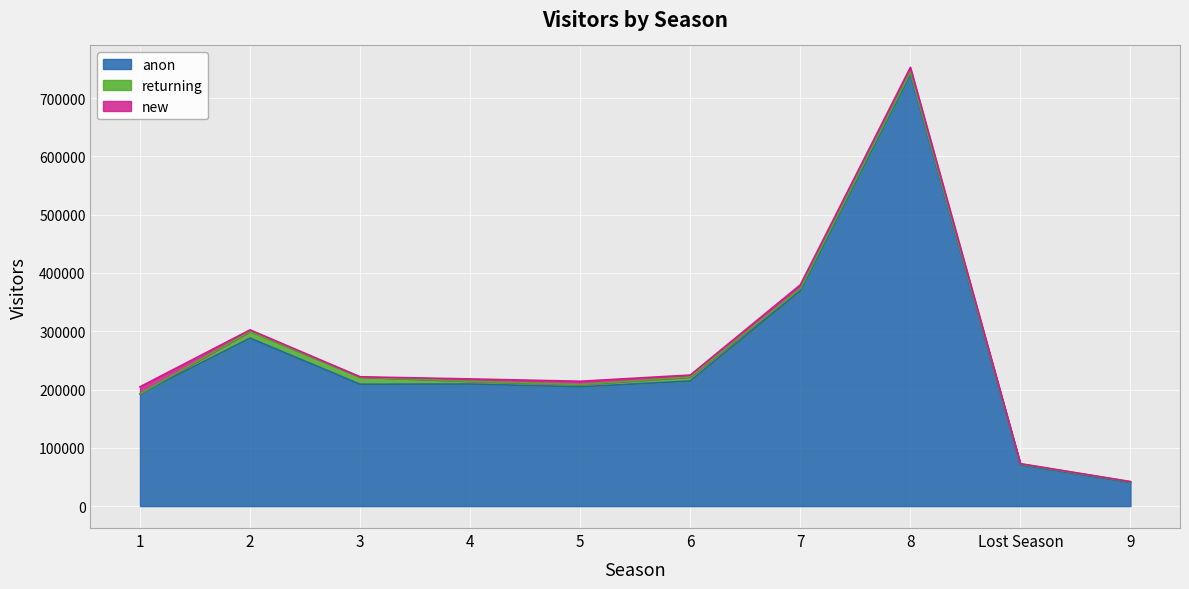

At which category is the sum across all series the highest?

8